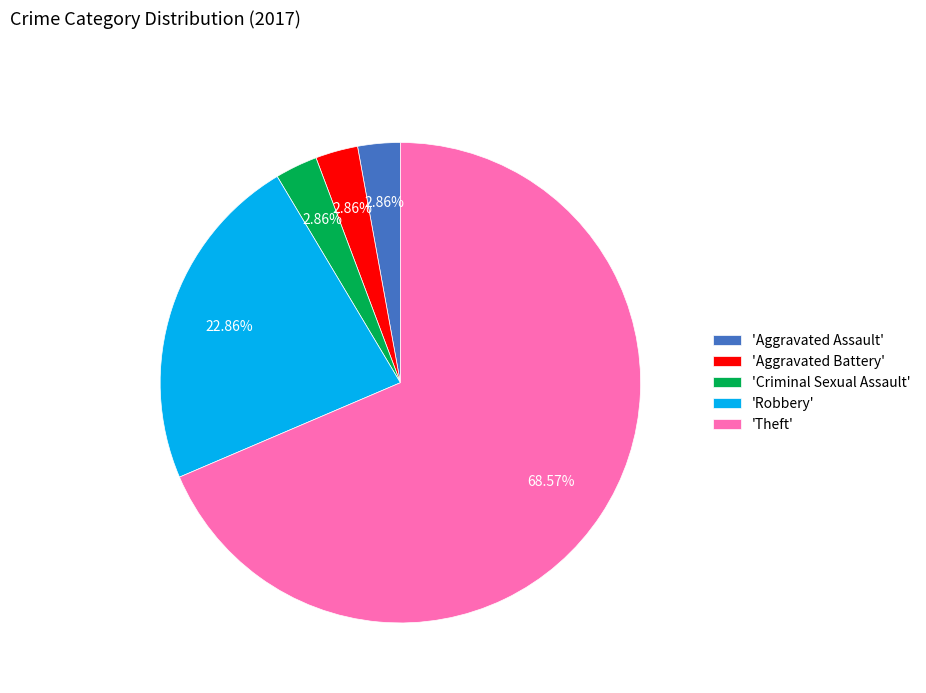

Which category has the biggest portion of the pie?

'Theft'